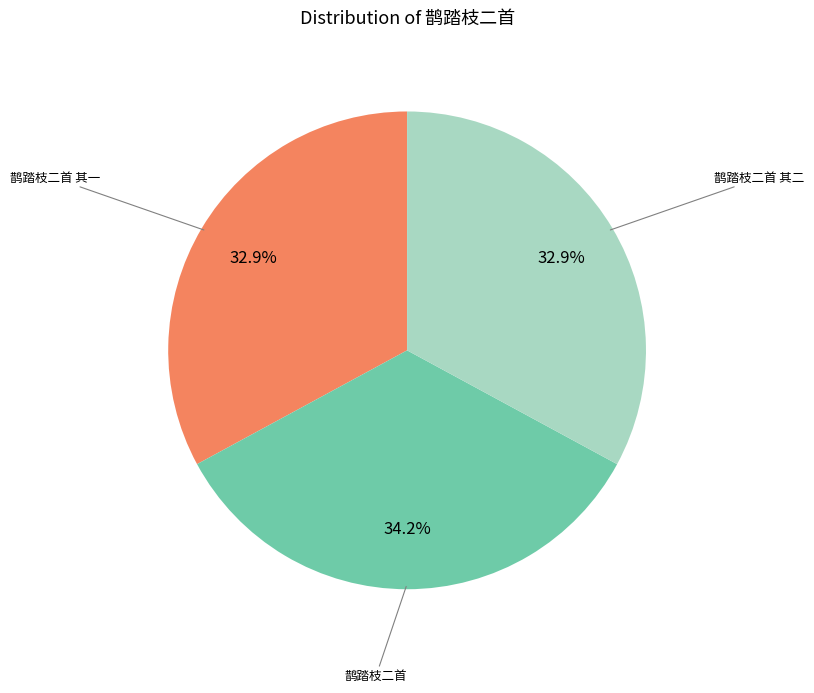

Does any single category account for the majority?

No